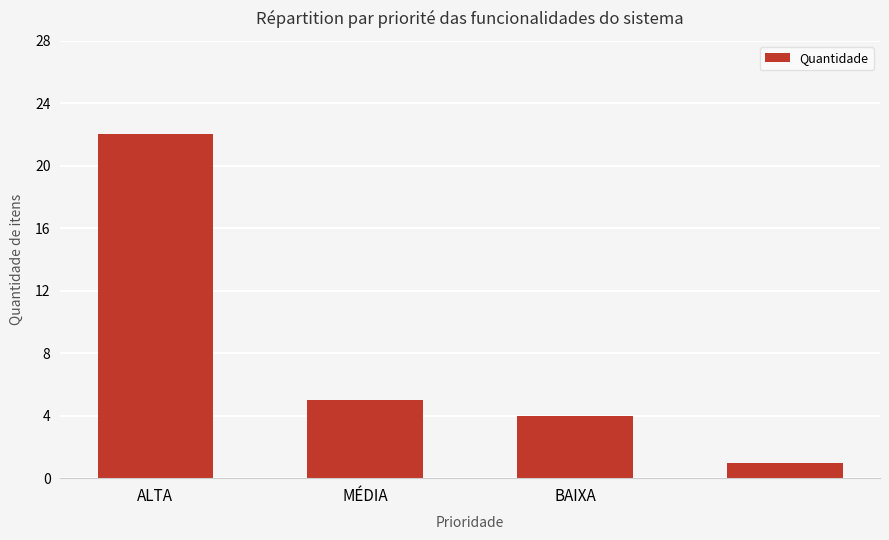

How many data points are less than 5?

2